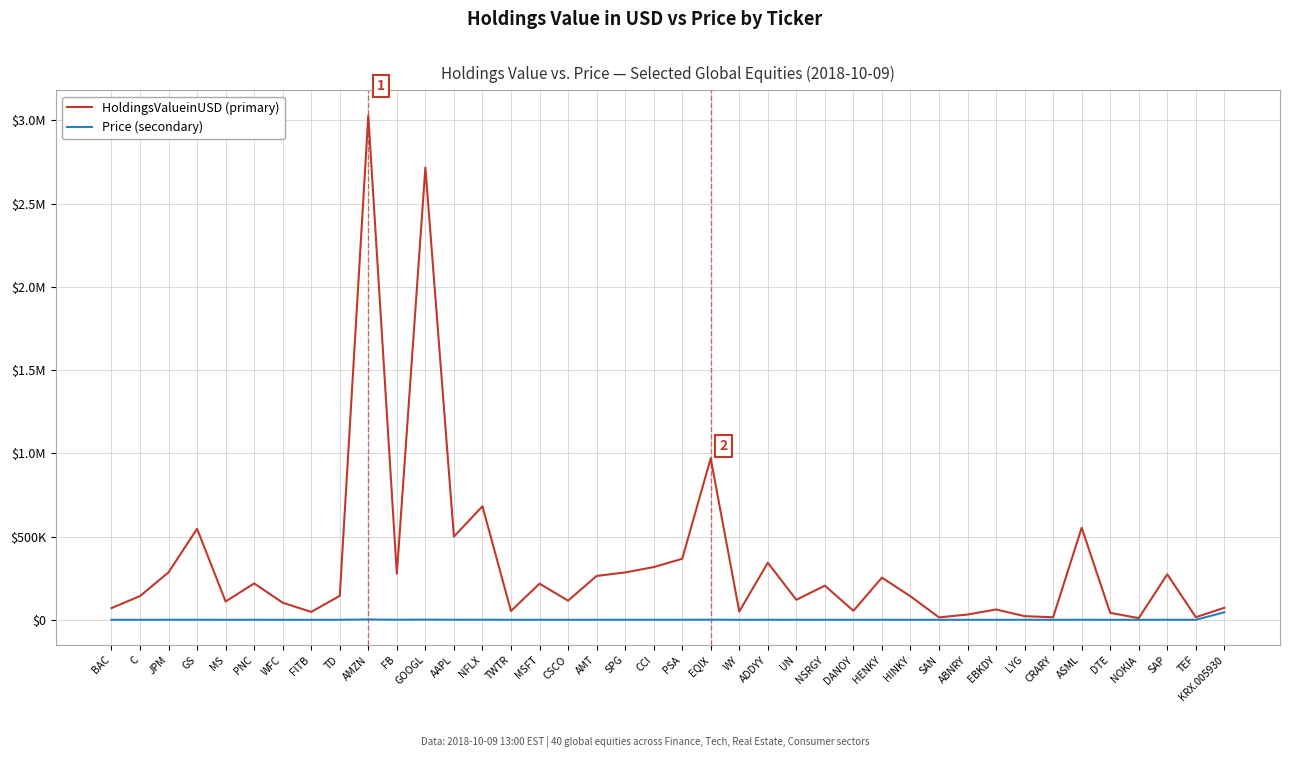

What is the sum of all HoldingsValueinUSD (primary) values?

13729906.2